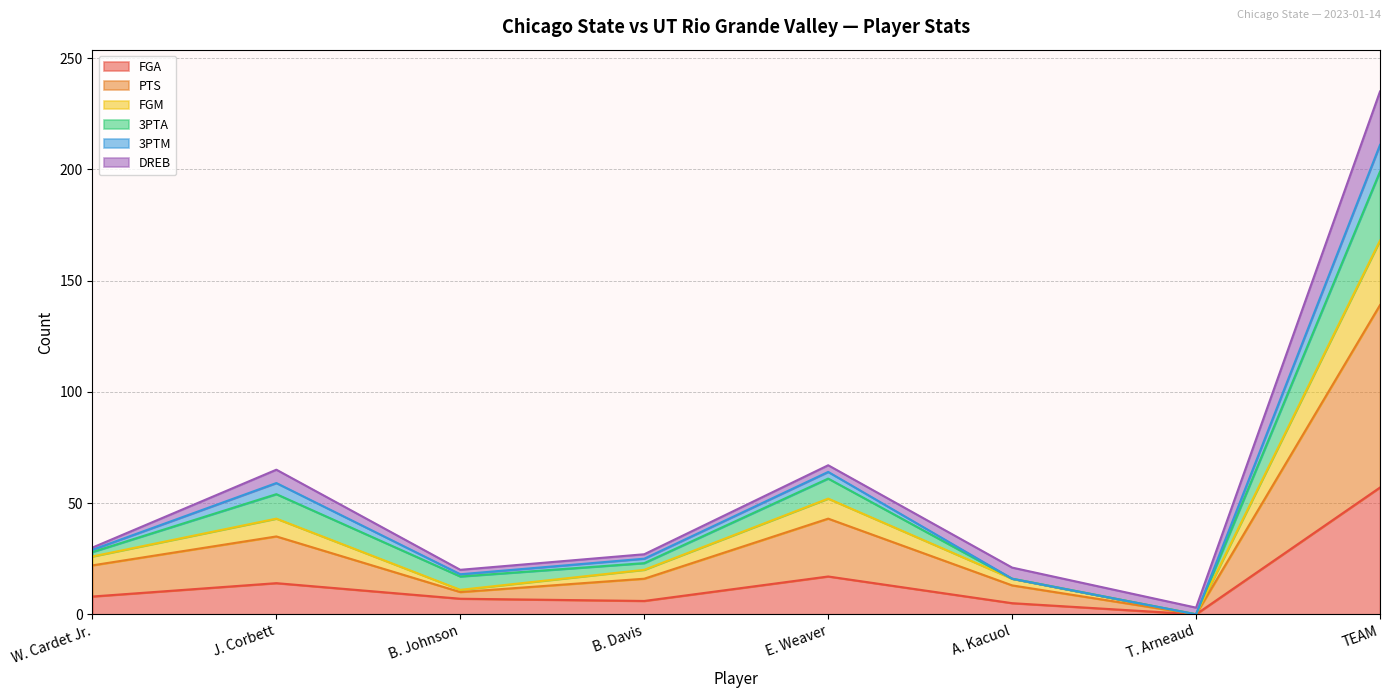

Where does the 3PTA series first go above 29?

J. Corbett